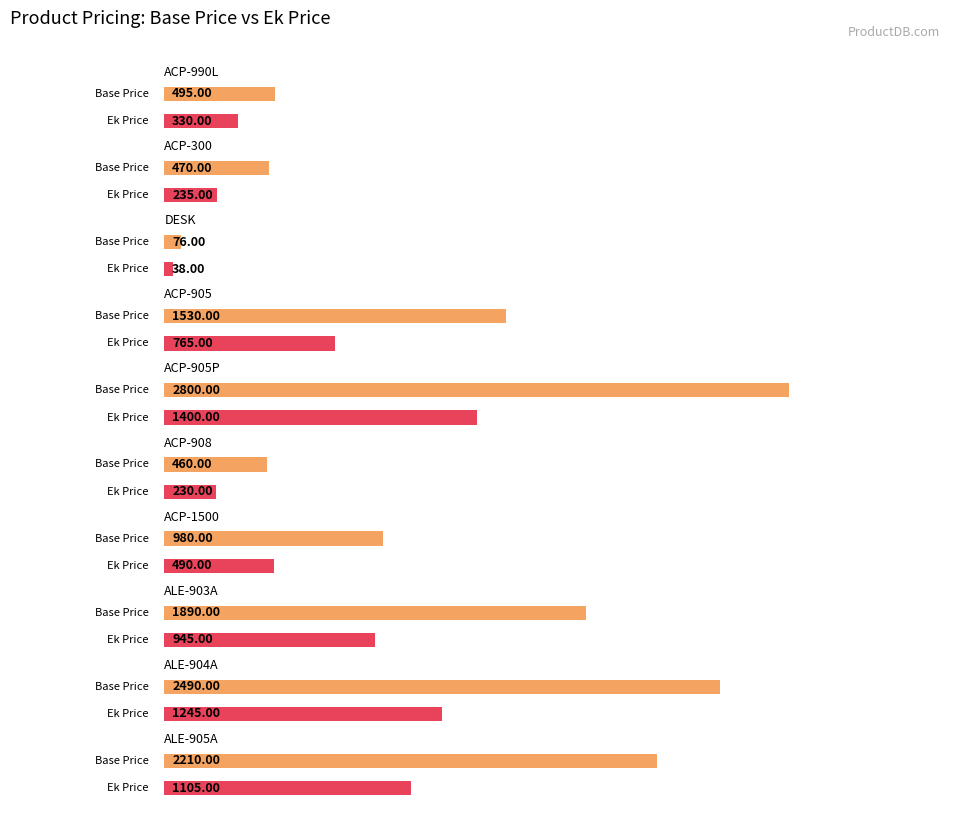

How many data points in Ek Price are less than 765?

5